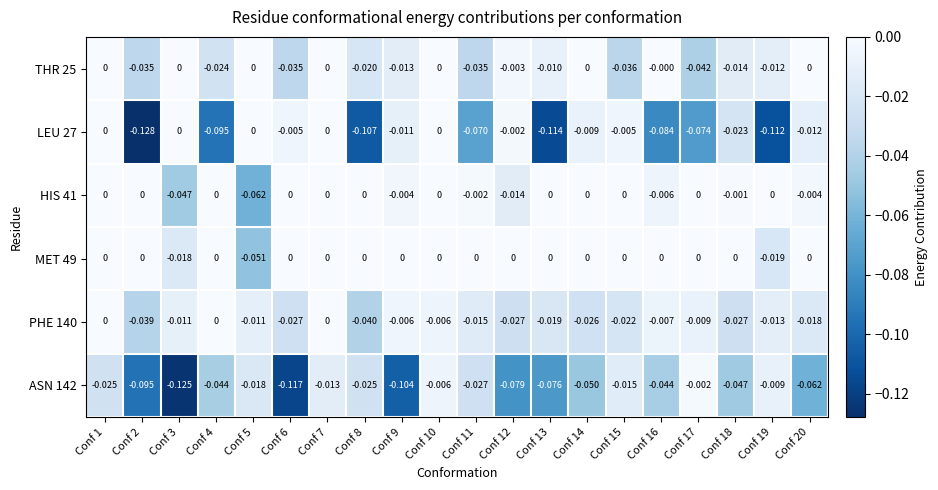

Is the value of LEU 27 at Conf 7 greater than the value of ASN 142 at Conf 10?

Yes